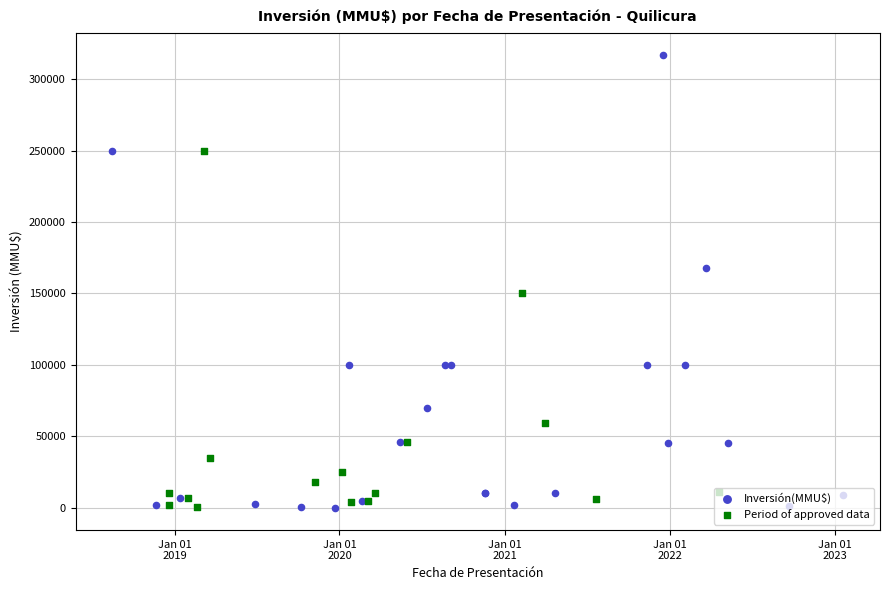

Between 31/03/2021 and 22/09/2022, which is larger?

31/03/2021